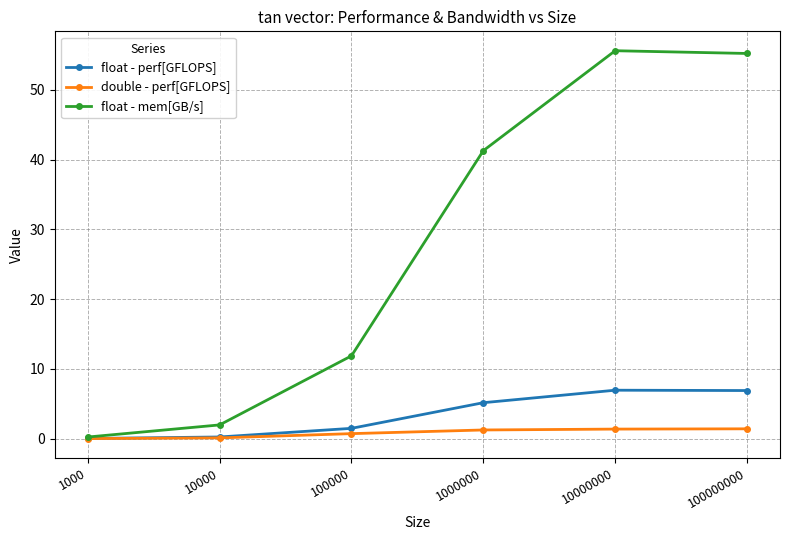

How many lines are shown in the chart?

3